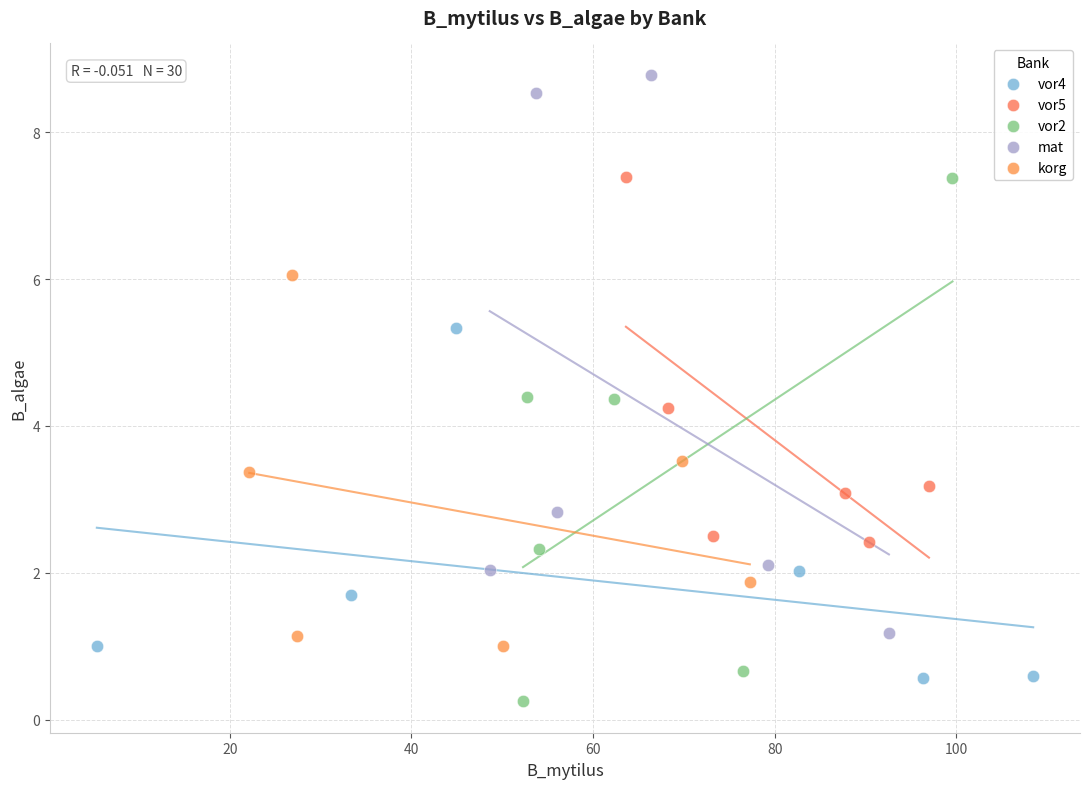

Which series reaches the maximum Y coordinate?

mat